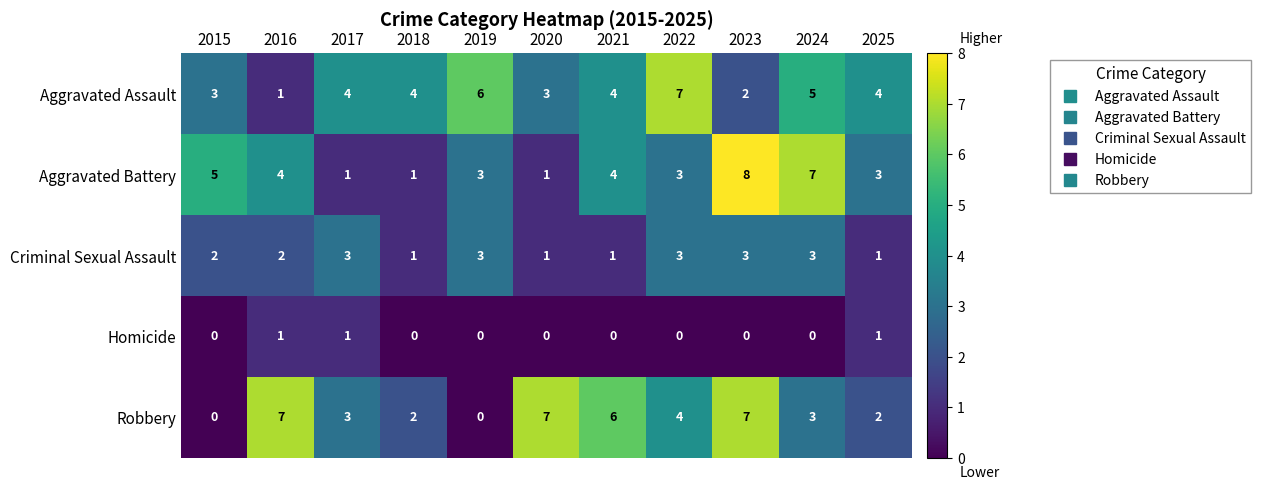

What is the total value across all series at 2019?

12